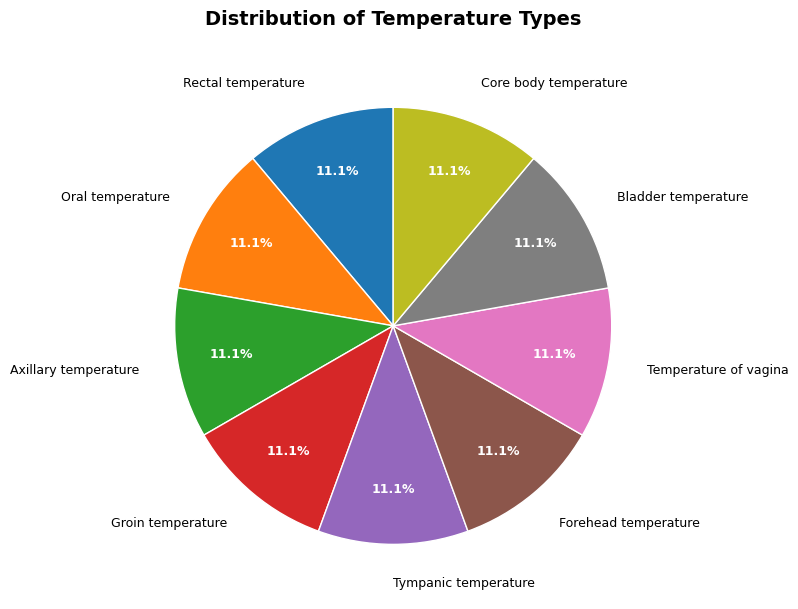

Approximately how many times larger is the value at Core body temperature compared to Tympanic temperature?

1.0